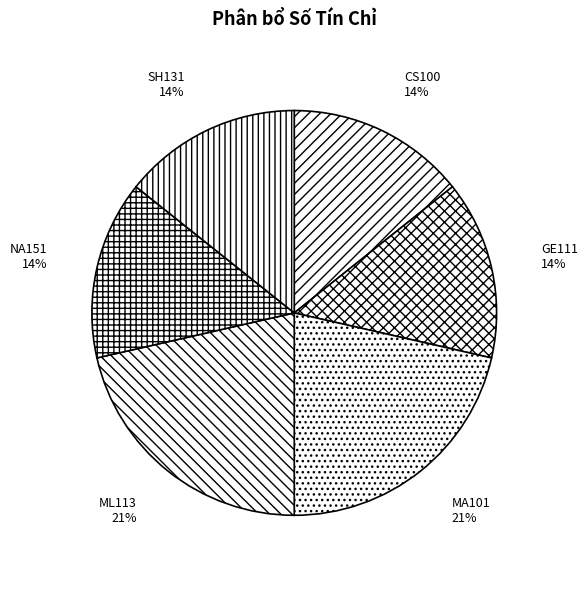

To the nearest percent, what is the combined percentage of NA151 and SH131?

29%